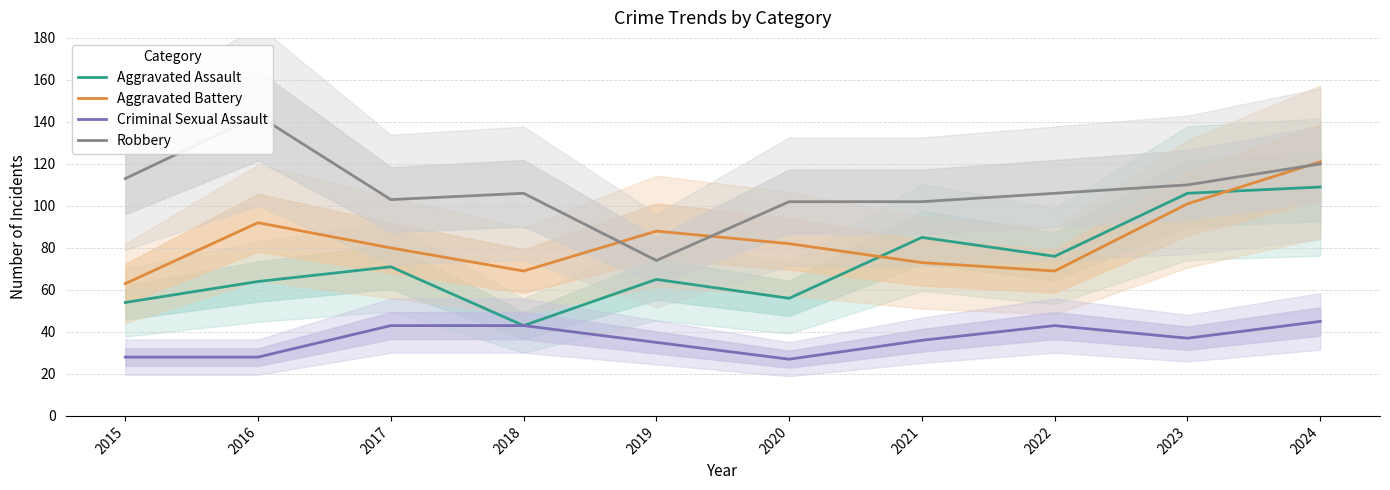

Which series has the widest spread of values?

Robbery